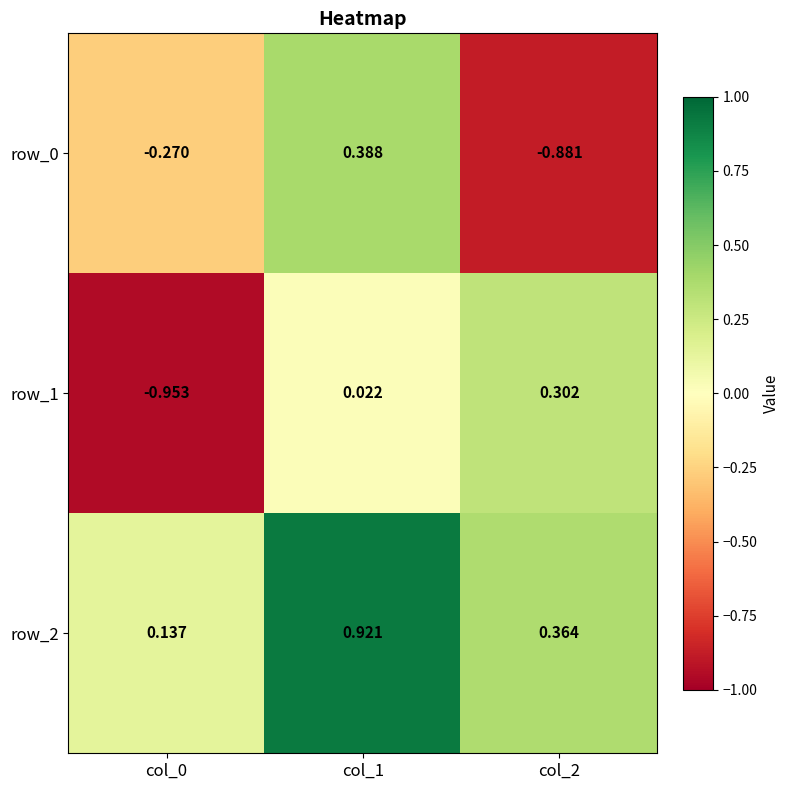

Between col_2 and col_0, which is larger?

col_0